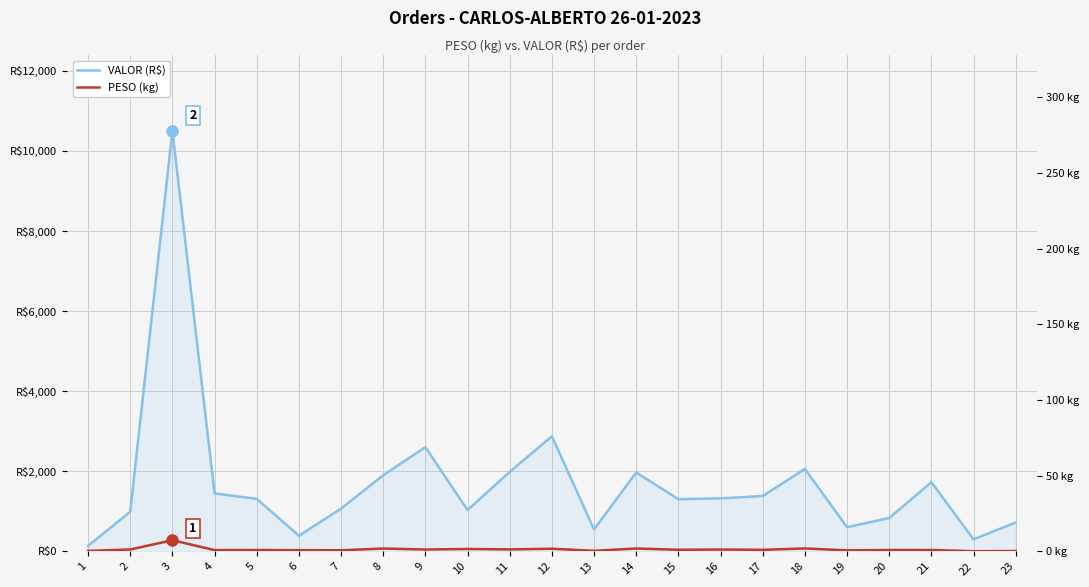

The value of PESO (kg) at 20 is 35.1. True or false?

True